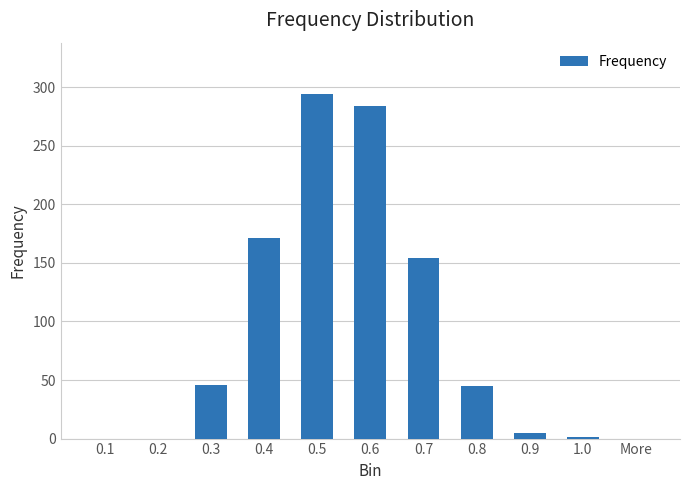

Which has a higher value, 0.8 or 0.6?

0.6